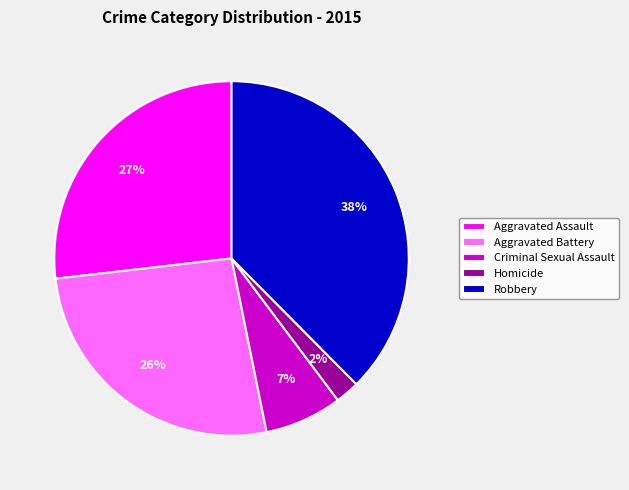

Which has a higher value, Aggravated Assault or Criminal Sexual Assault?

Aggravated Assault